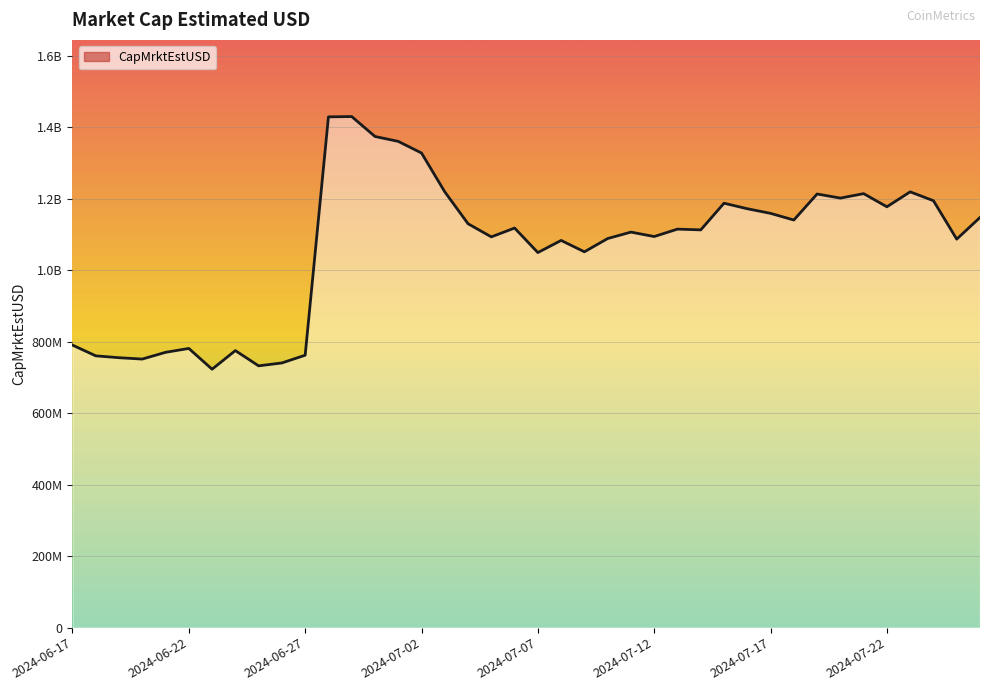

Is it true that the value at 2024-07-10 is 1088573621.1?

True